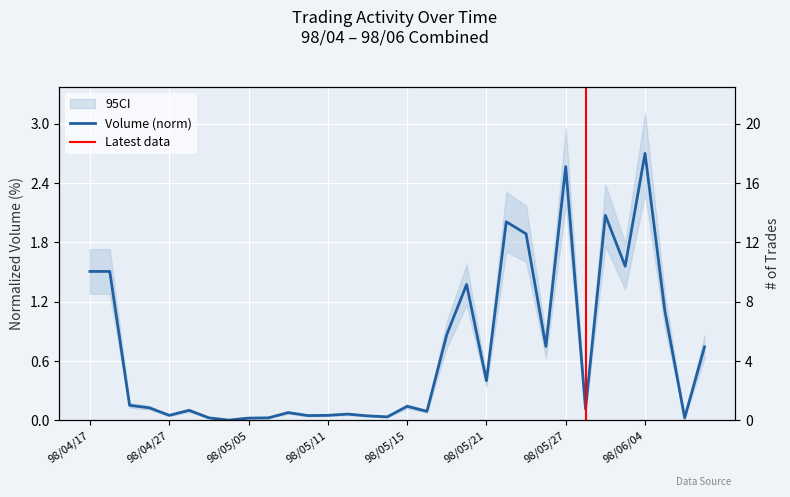

What is the difference between the maximum and second lowest values in the Volume (col_1) series?

2.7